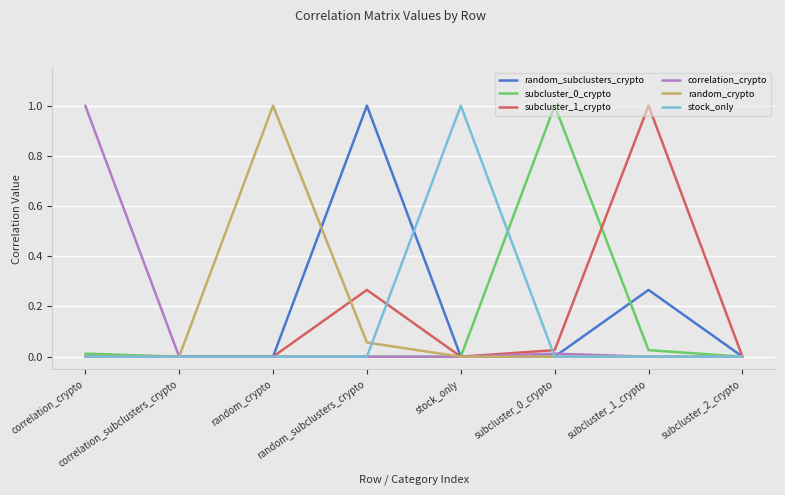

At which label does random_subclusters_crypto reach its peak?

random_subclusters_crypto